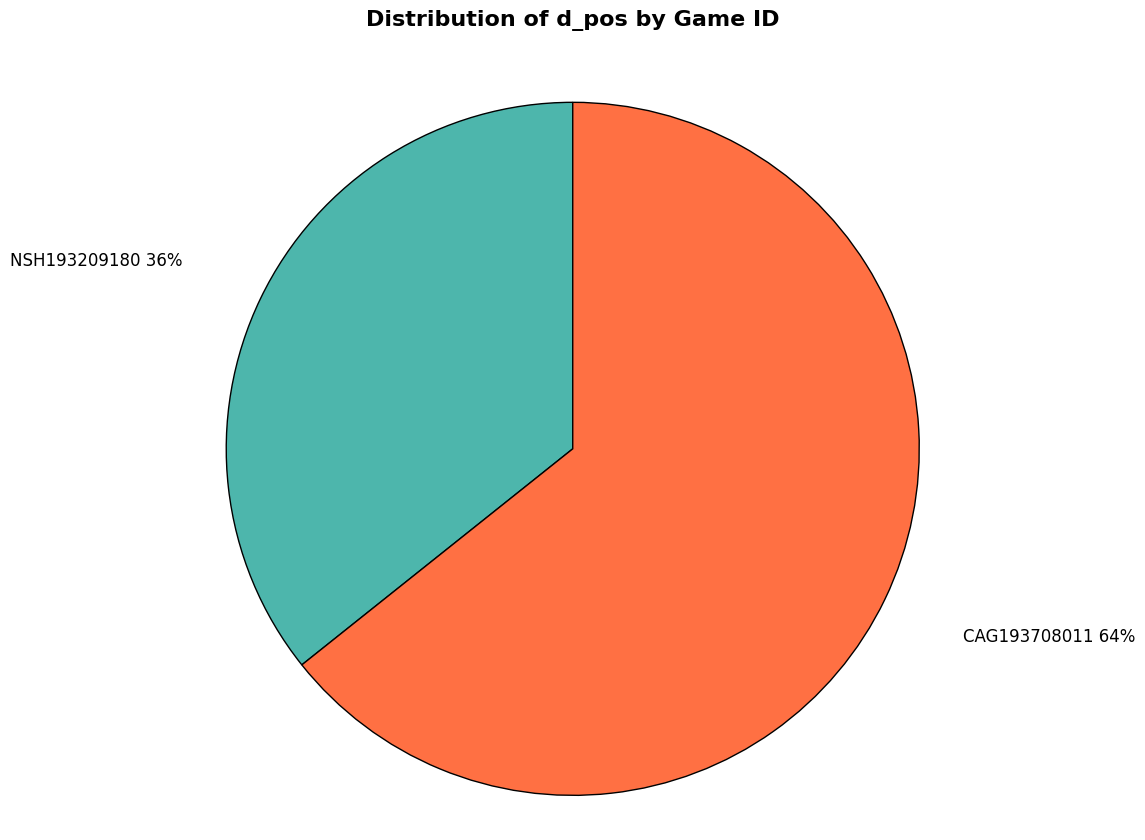

To the nearest percent, what is the combined percentage of CAG193708011 and NSH193209180?

100%